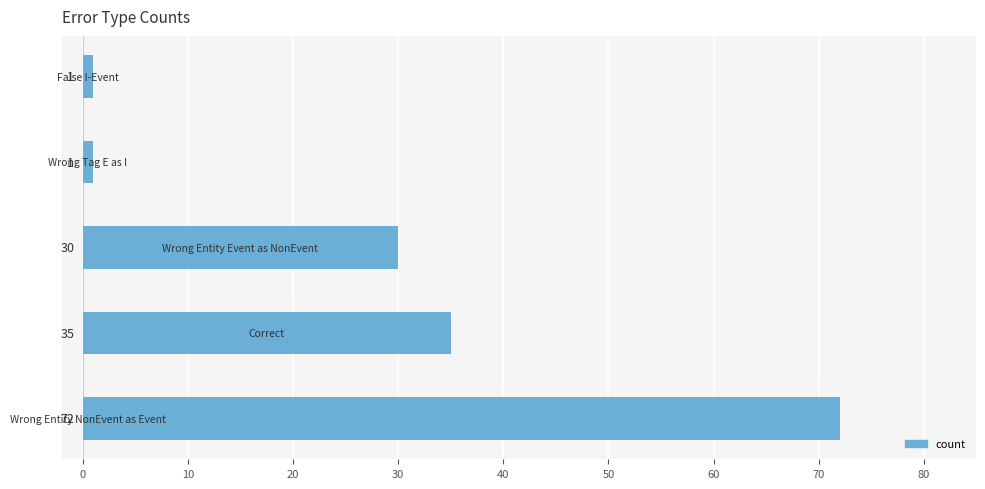

What is the average value?

28